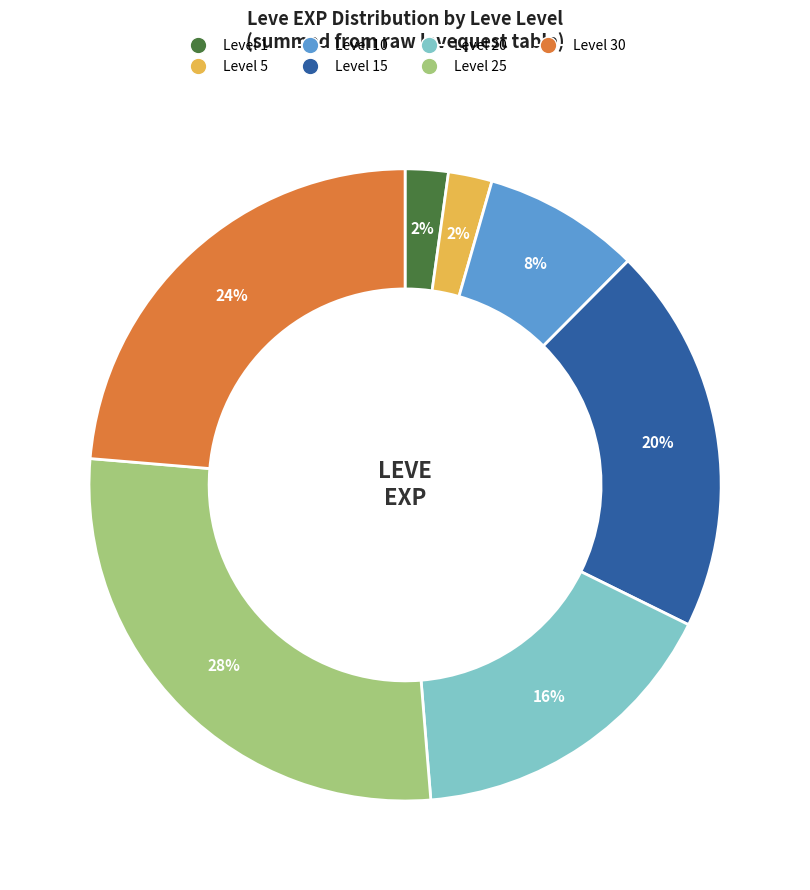

To the nearest percent, what is the average slice percentage?

14%